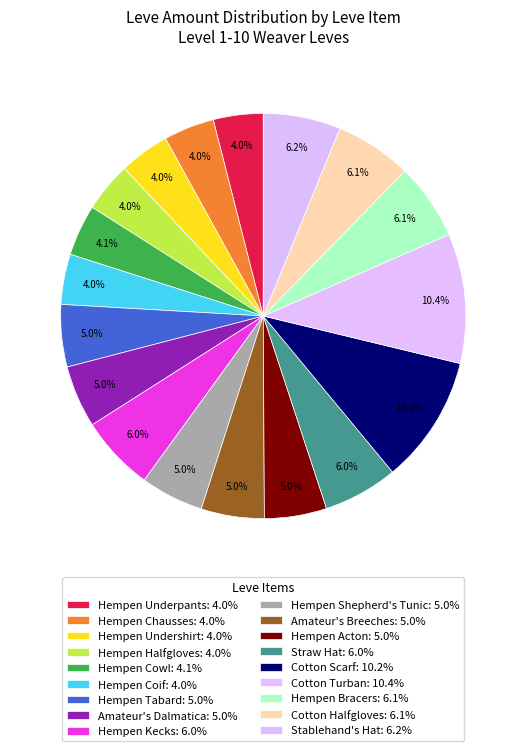

Combined, what portion of the pie is Hempen Tabard and Hempen Bracers?

11.1%